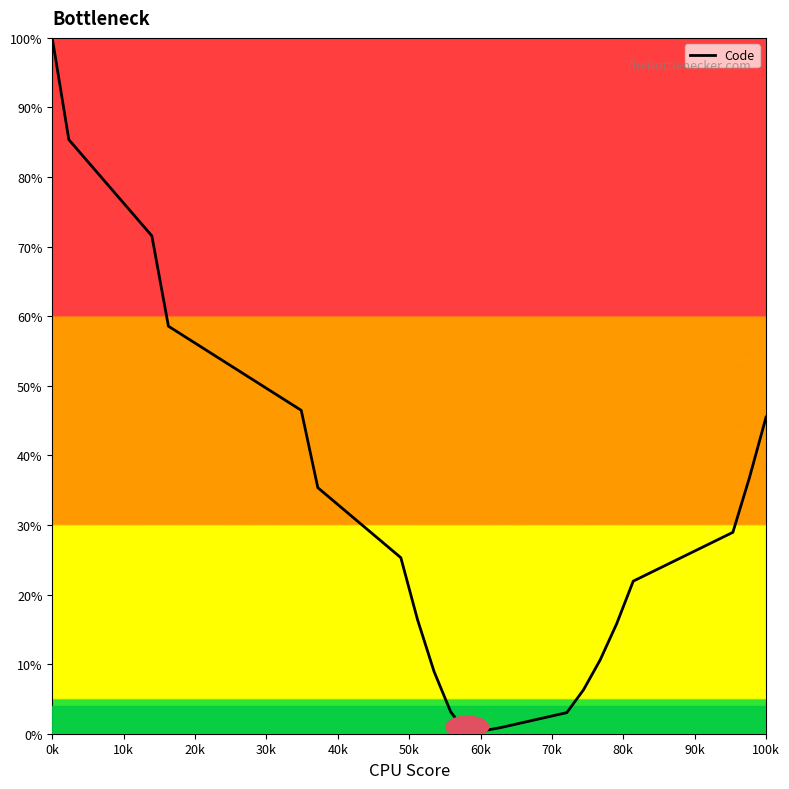

What is the maximum value shown in the chart?

100.0